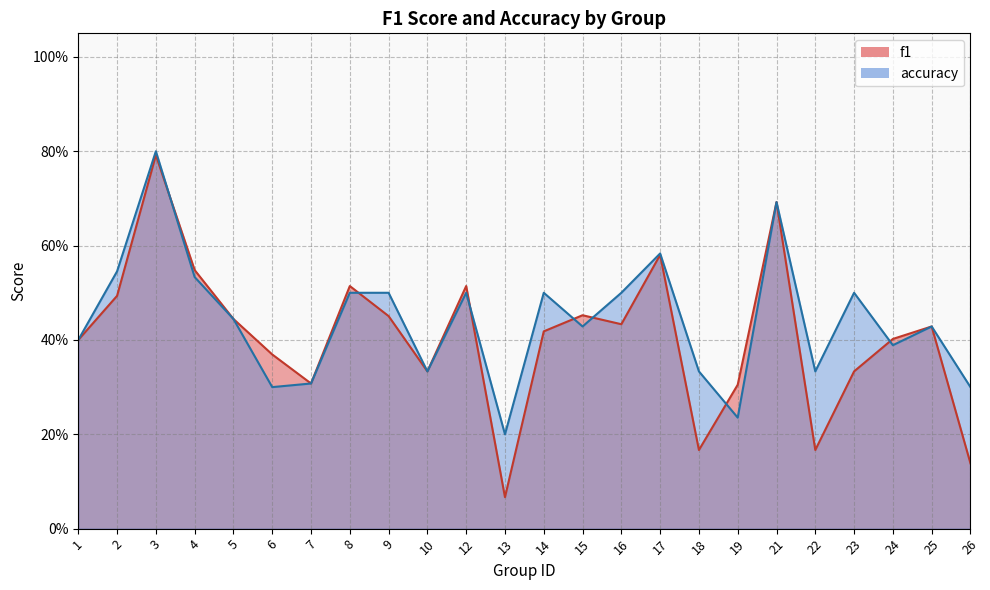

Reading left to right, transcribe all the data shown in this chart.

f1: 1=0.4	2=0.5	3=0.8	4=0.5	5=0.4	6=0.4	7=0.3	8=0.5	9=0.5	10=0.3	12=0.5	13=0.1	14=0.4	15=0.5	16=0.4	17=0.6	18=0.2	19=0.3	21=0.7	22=0.2	23=0.3	24=0.4	25=0.4	26=0.1
accuracy: 1=0.4	2=0.5	3=0.8	4=0.5	5=0.4	6=0.3	7=0.3	8=0.5	9=0.5	10=0.3	12=0.5	13=0.2	14=0.5	15=0.4	16=0.5	17=0.6	18=0.3	19=0.2	21=0.7	22=0.3	23=0.5	24=0.4	25=0.4	26=0.3